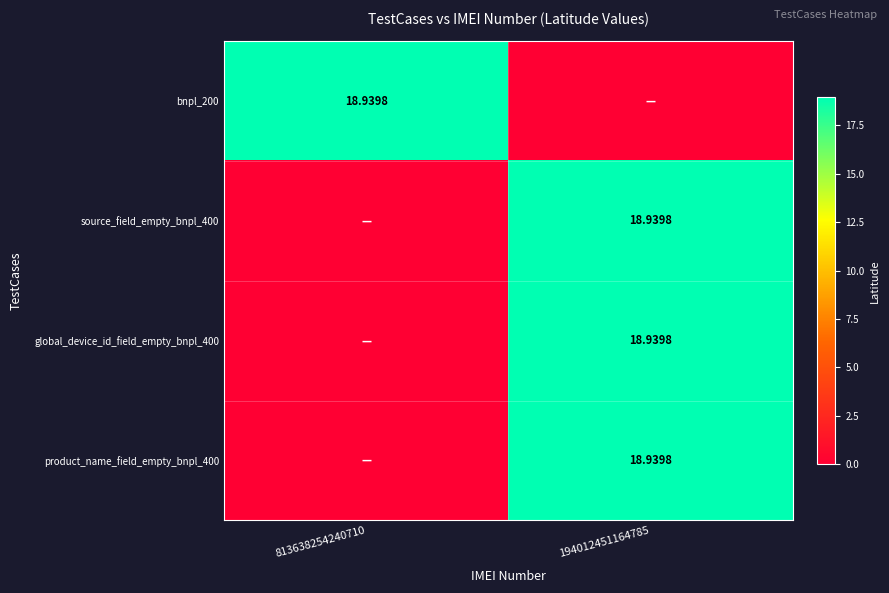

What is the difference between the maximum and minimum values in the global_device_id_field_empty_bnpl_400 series?

18.9